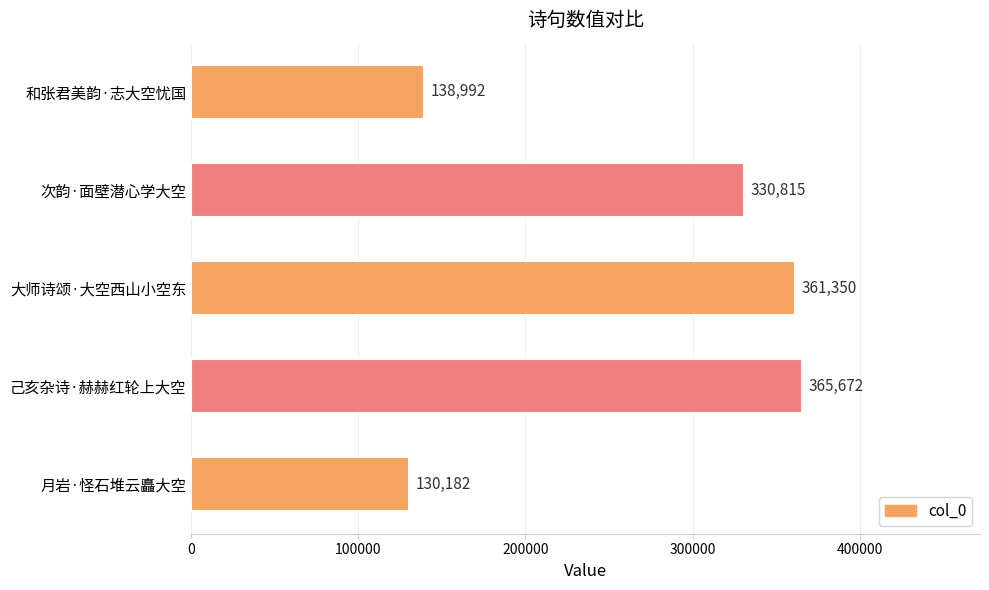

How many series are shown in this chart?

1